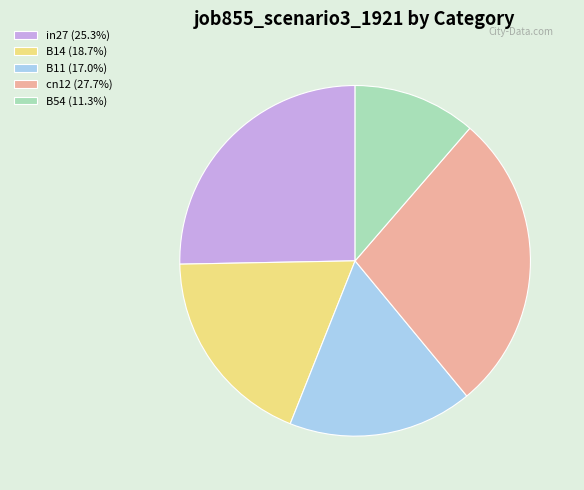

Which slice is the smallest?

B54